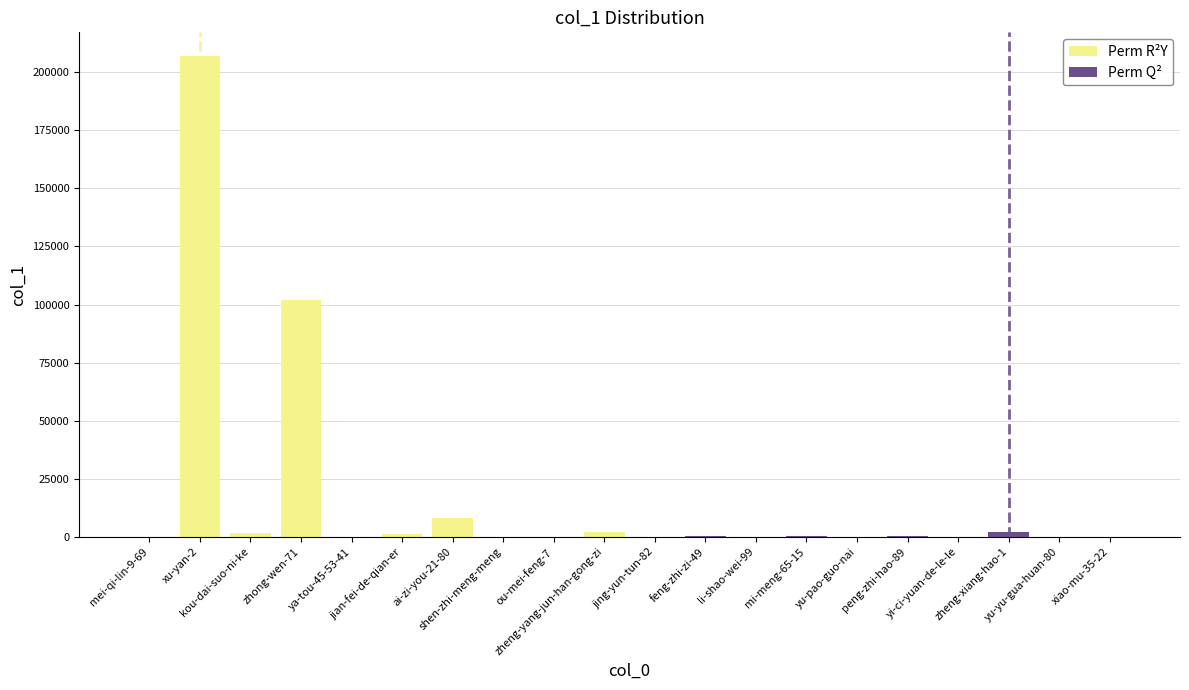

What is the value of the Perm R²Y bar at the 2nd from the left?

206827